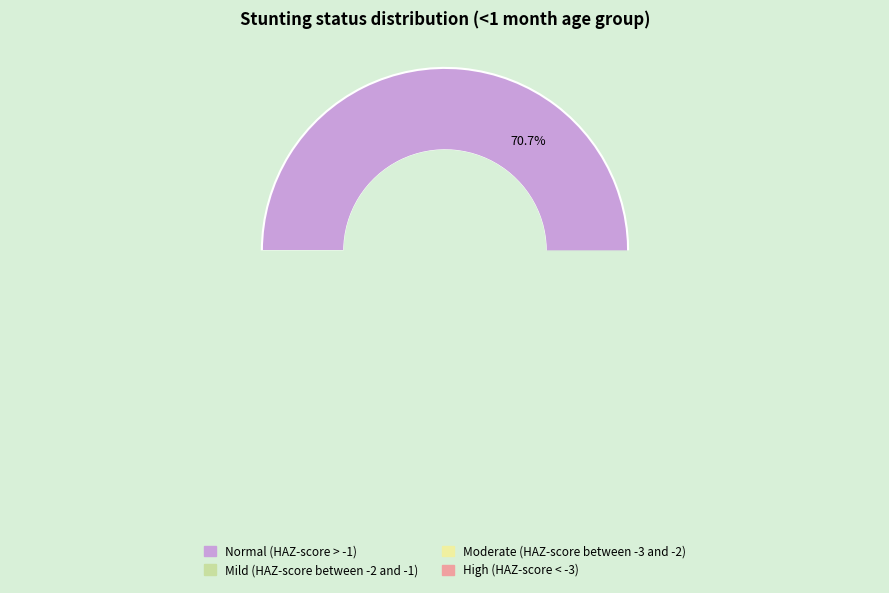

Is there a majority slice in this chart?

Yes